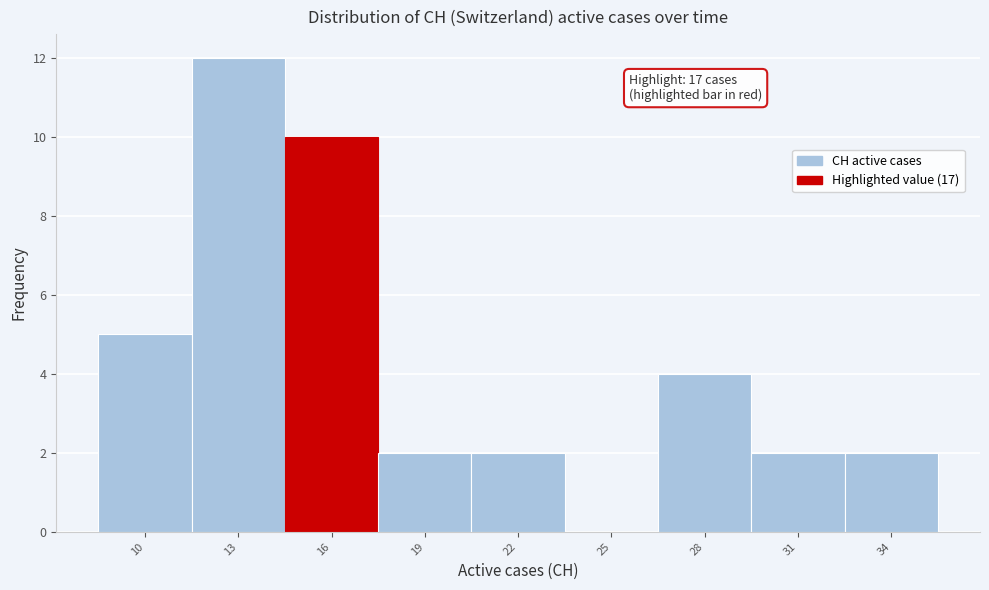

Reading left to right, transcribe all the data shown in this chart.

10=5	13=12	16=10	19=2	22=2	25=0	28=4	31=2	34=2